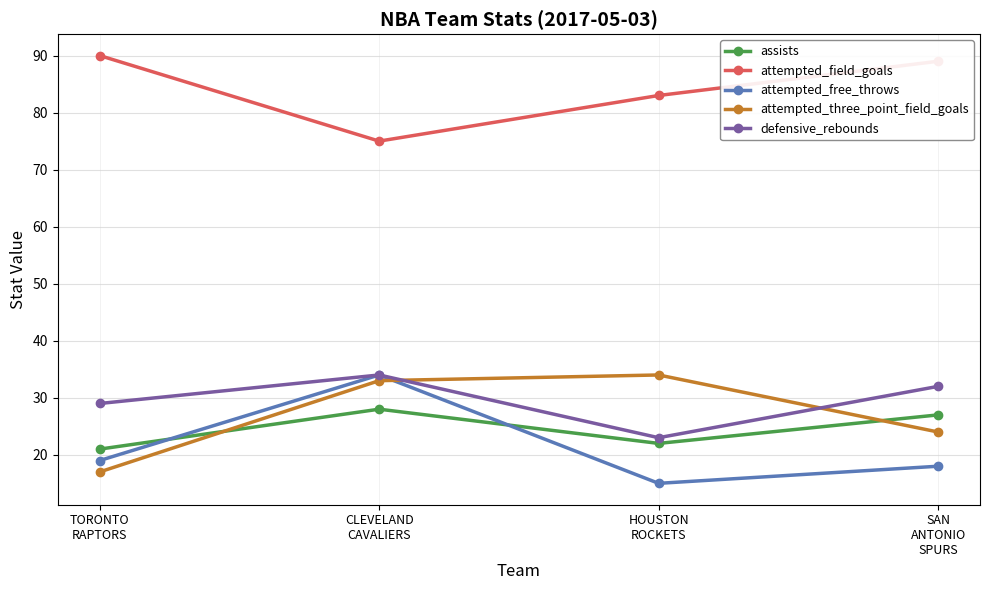

What is the lowest value of the assists series?

21